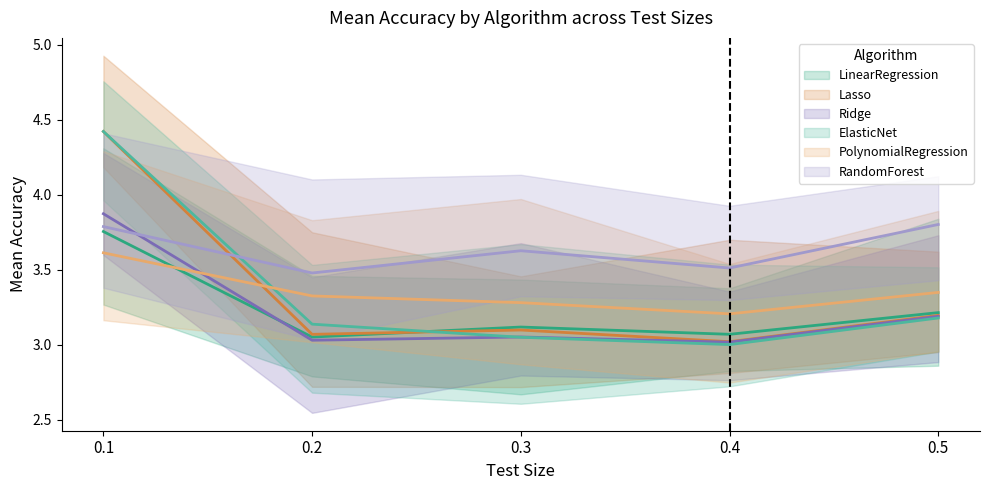

What is the sum of all ElasticNet values?

16.8